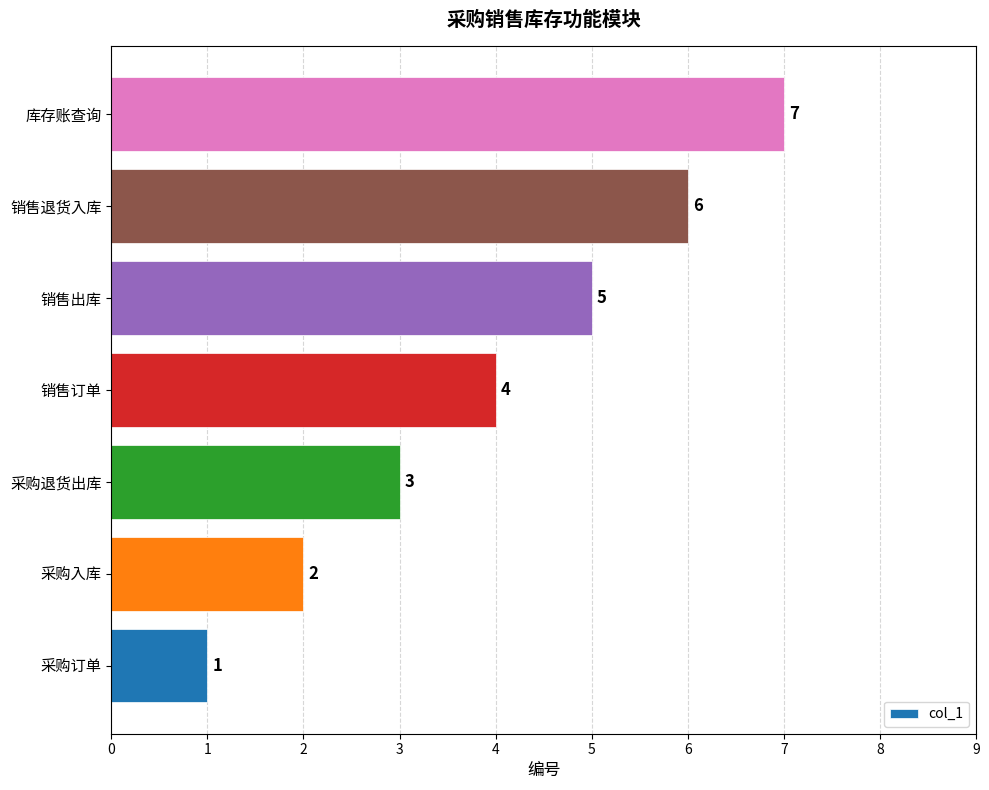

Does the chart contain stacked bars?

No